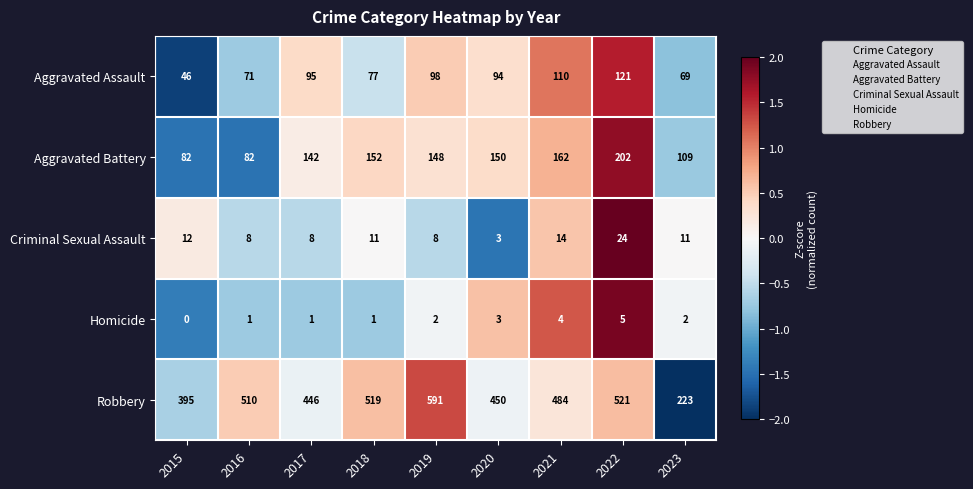

At which label does Aggravated Battery first exceed 148?

2018